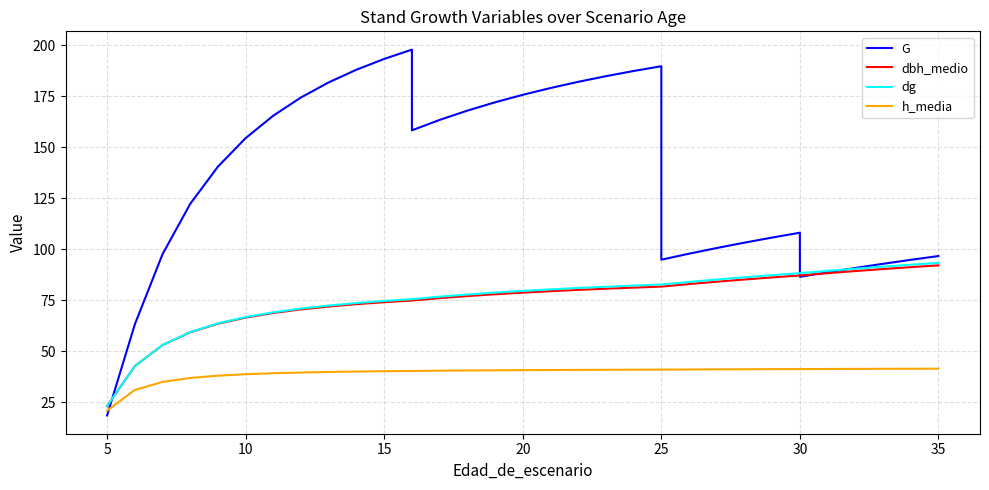

What are all the series names shown in the legend?

G, dbh_medio, dg, h_media